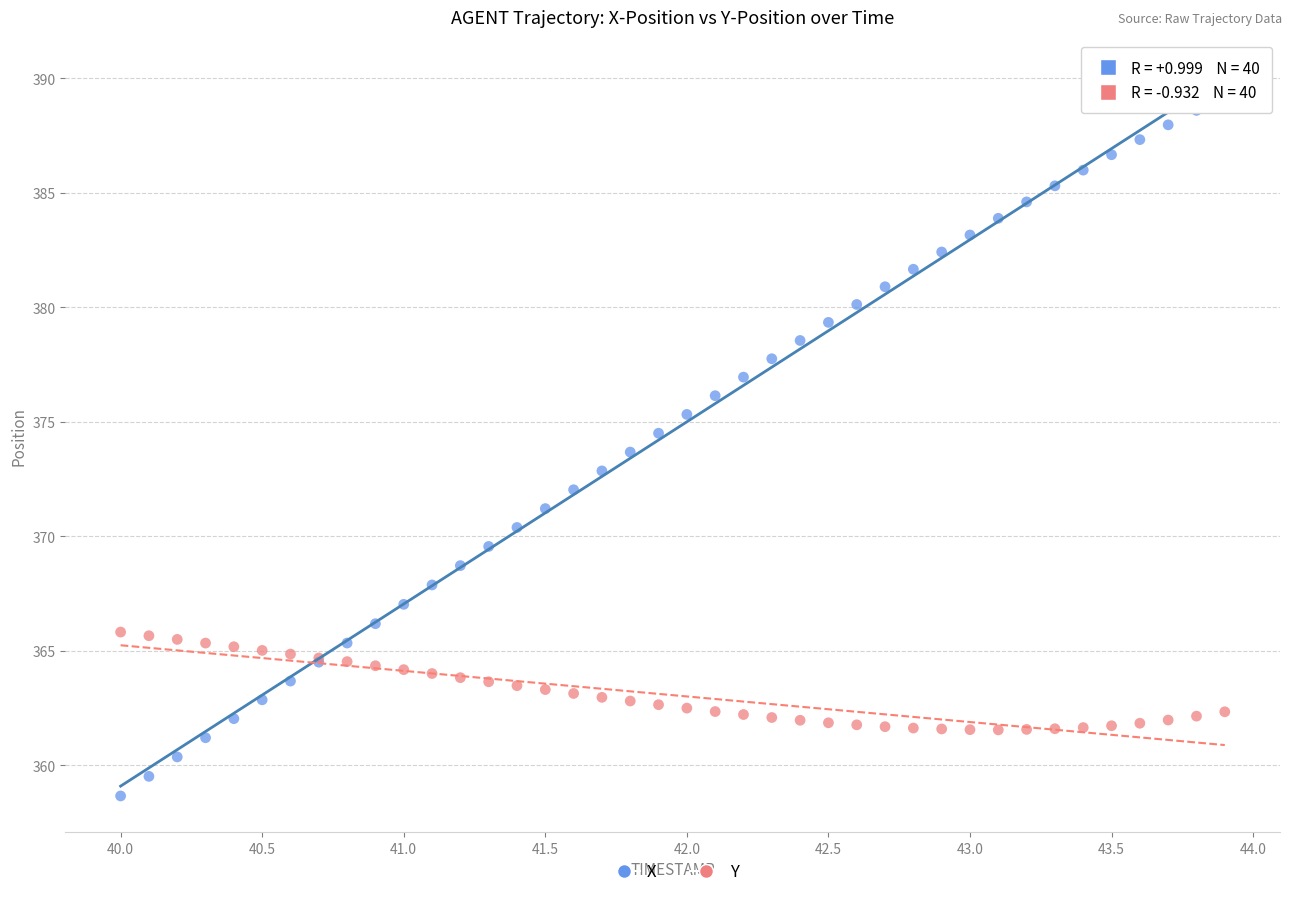

Which series contains the highest Y value?

X